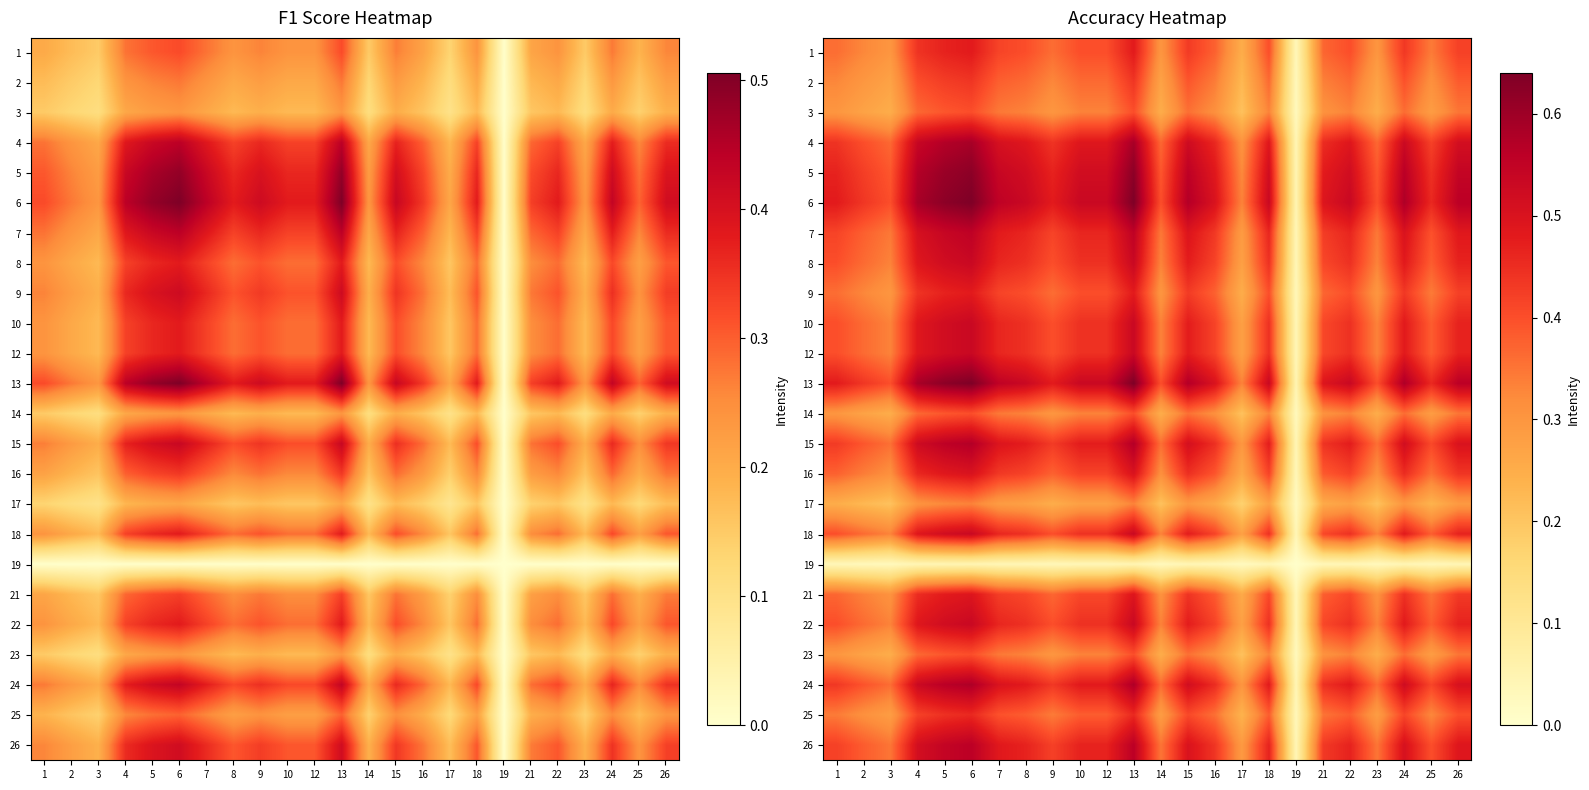

List the labels in order of 14 value, smallest first.

19, 17, 3, 14, 23, 2, 25, 1, 9, 21, 16, 8, 10, 12, 18, 22, 7, 26, 15, 24, 4, 5, 6, 13